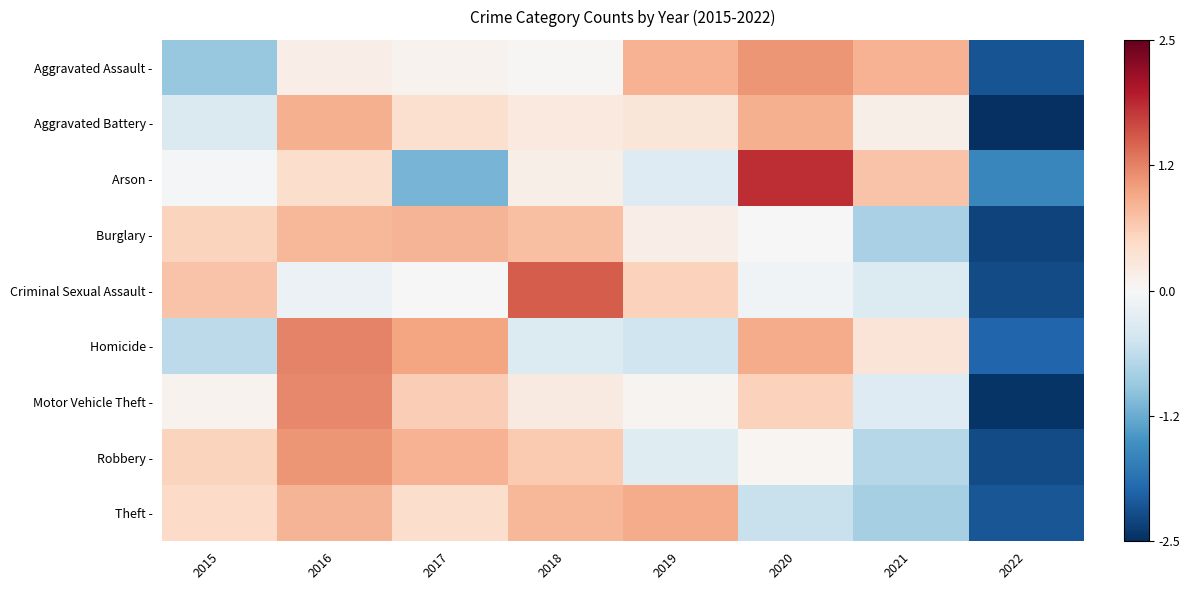

Count the number of data series in this chart.

9